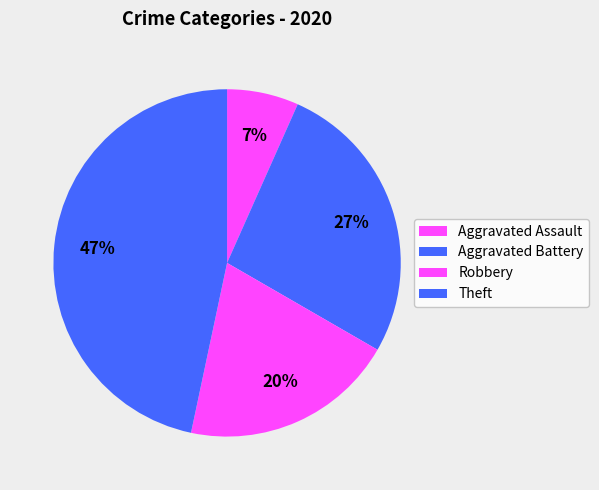

Approximately how many times larger is the value at Theft compared to Aggravated Assault?

7.0